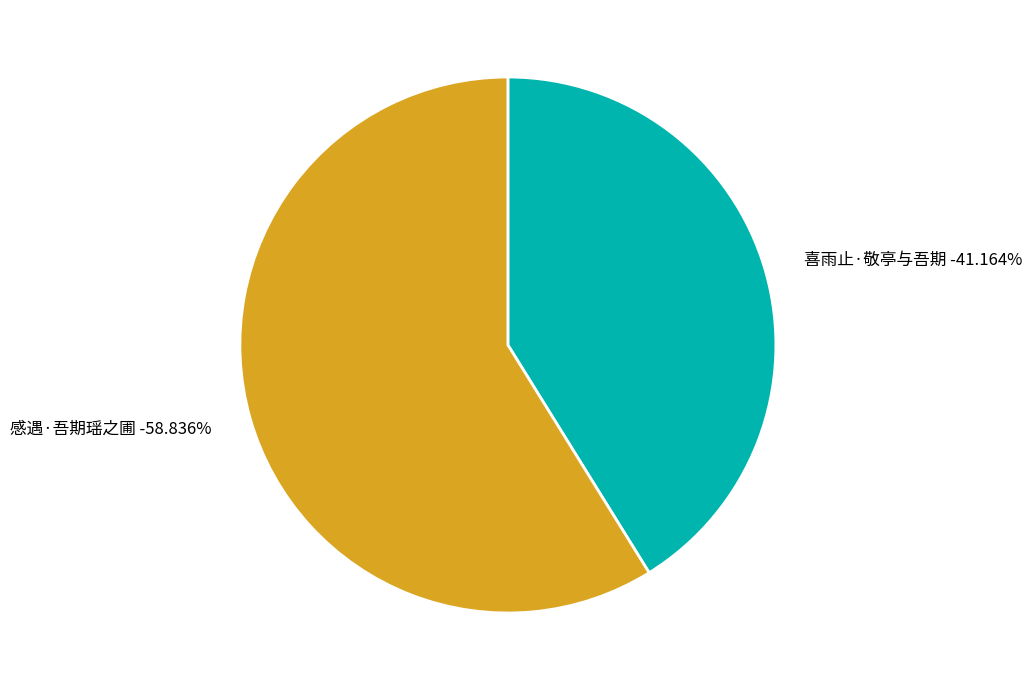

What is the smallest slice in the pie chart?

喜雨止·敬亭与吾期